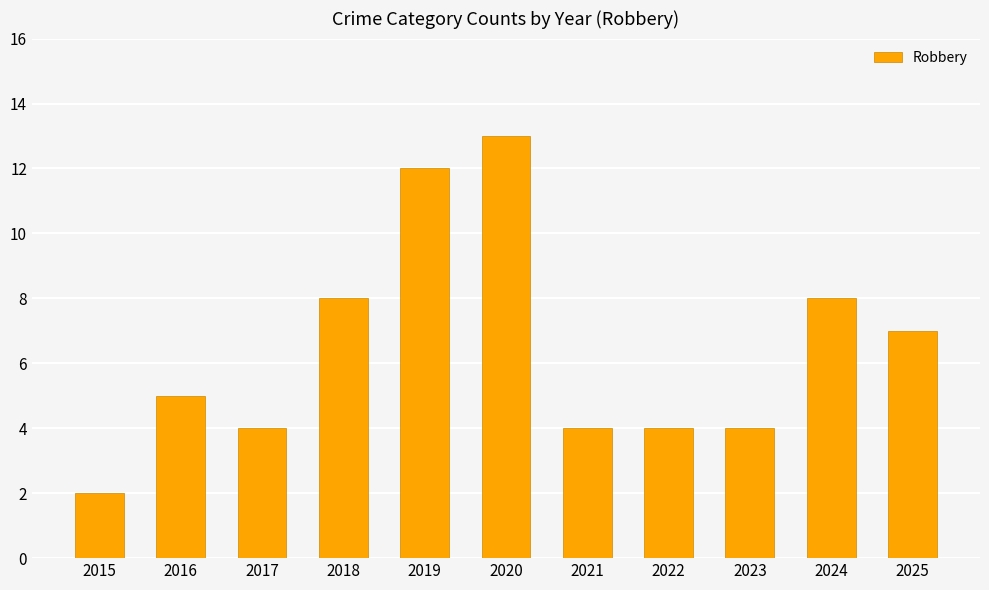

Reading right to left, list all the values displayed in this chart.

2025=7	2024=8	2023=4	2022=4	2021=4	2020=13	2019=12	2018=8	2017=4	2016=5	2015=2